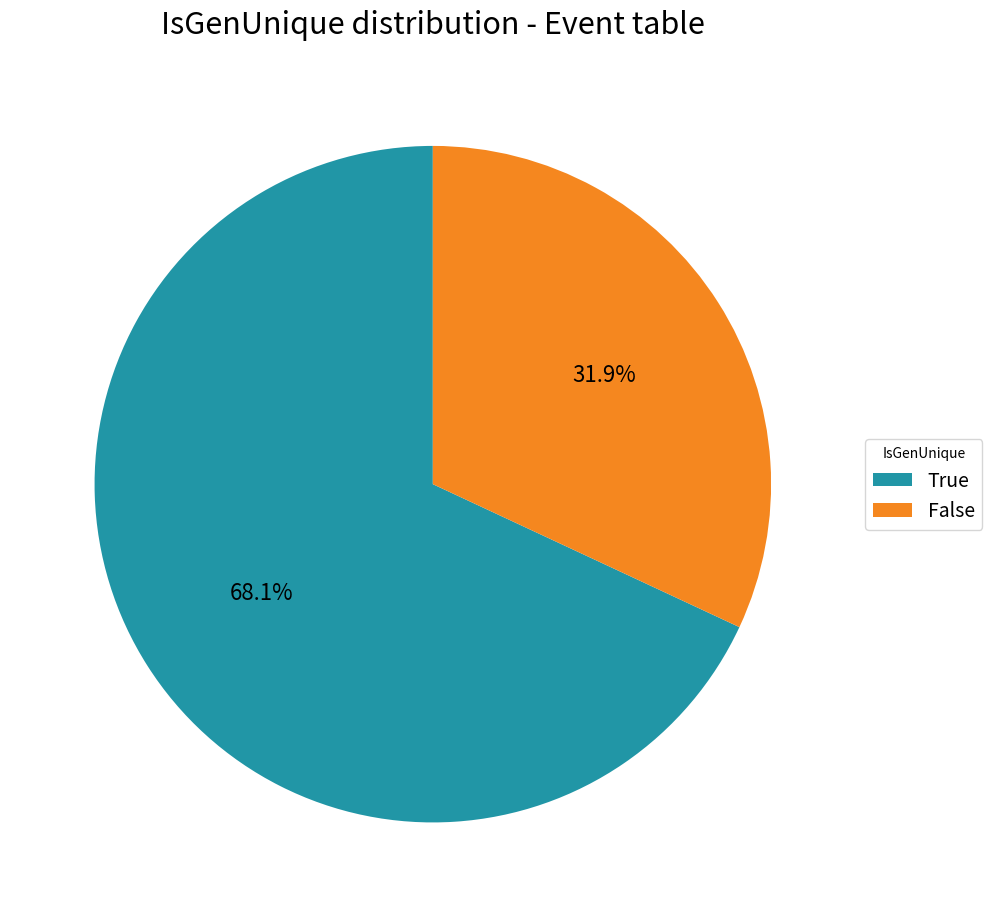

To the nearest percent, what is the average slice percentage?

50%